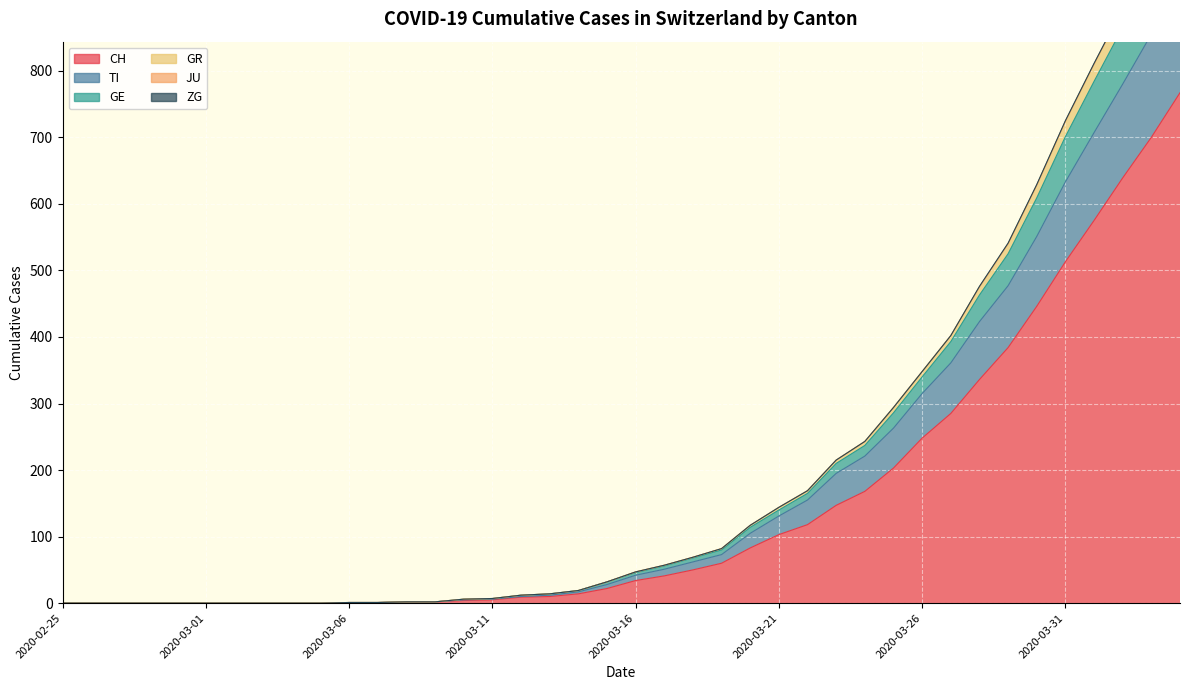

At which category is the sum across all series the highest?

2020-04-04